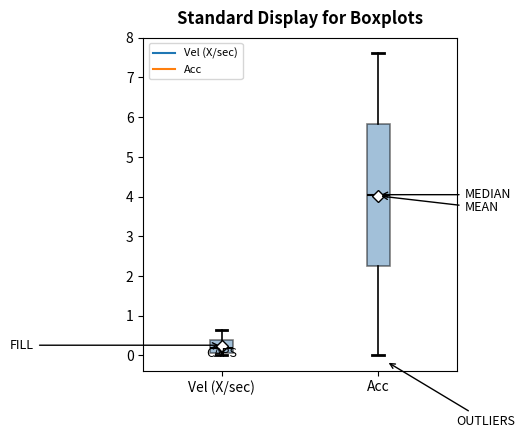

Which box has the highest median line?

Acc